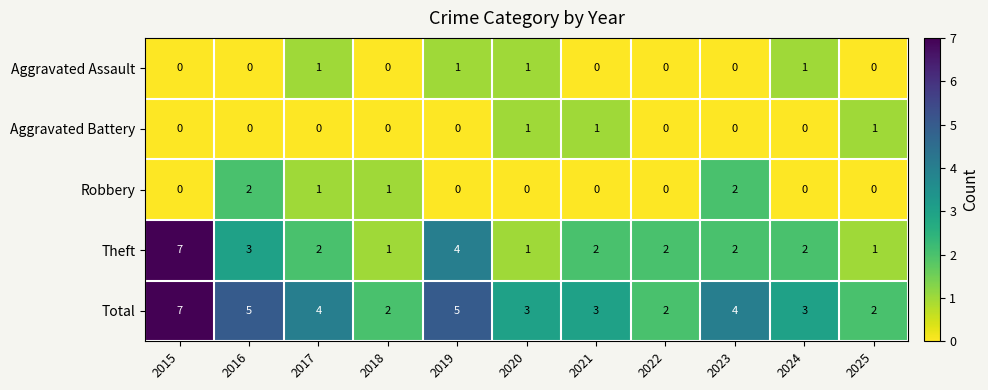

What is the total value across all series at 2020?

6